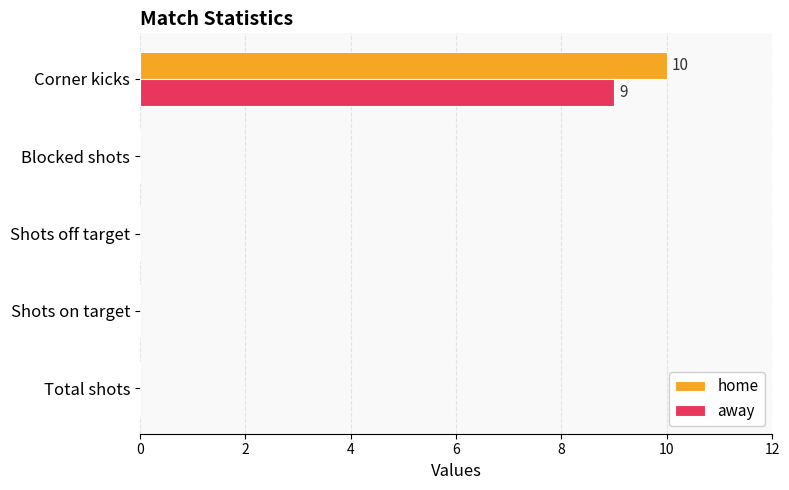

At which category is the sum across all series the highest?

Corner kicks